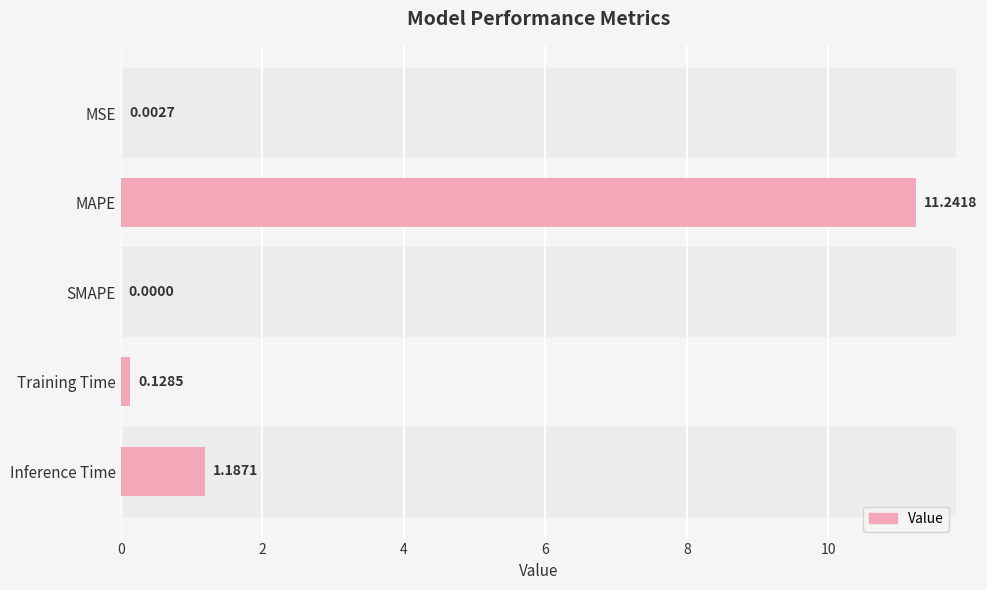

At which category does the chart reach its peak across all series?

MAPE